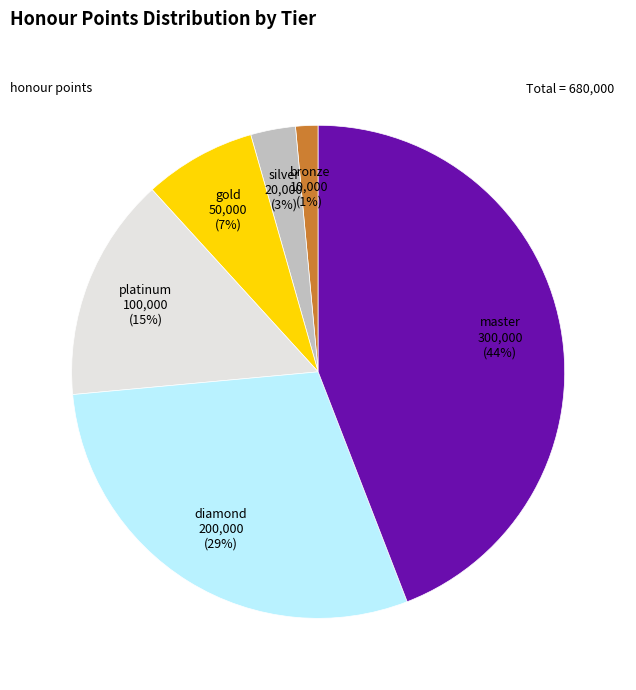

True or false: gold accounts for 19% of the total.

False